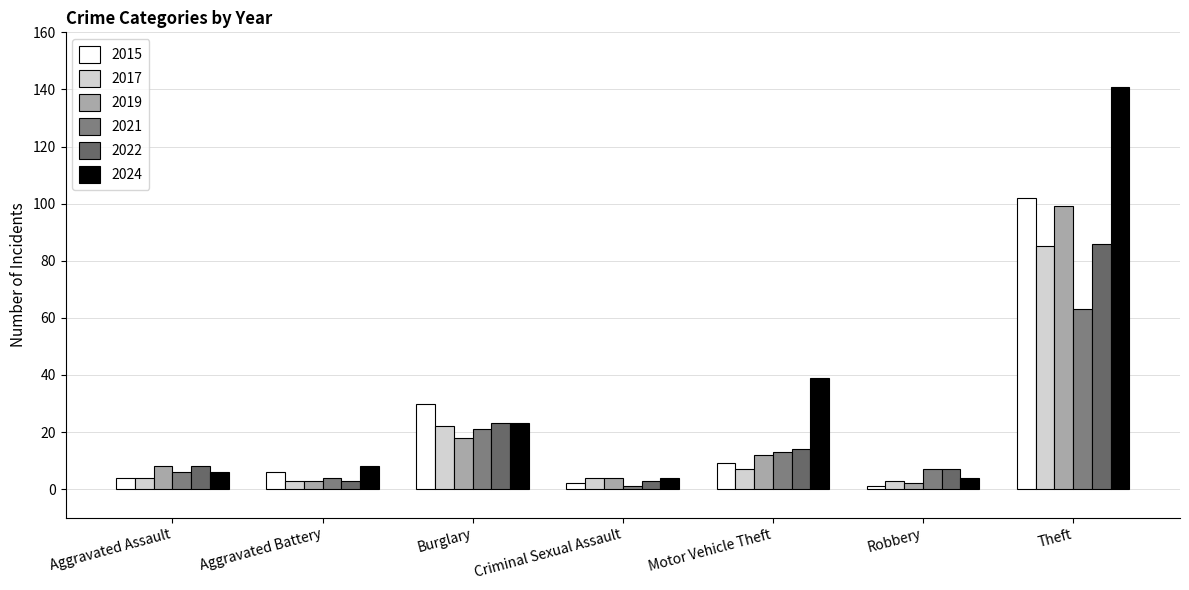

What position from the right is Motor Vehicle Theft?

3